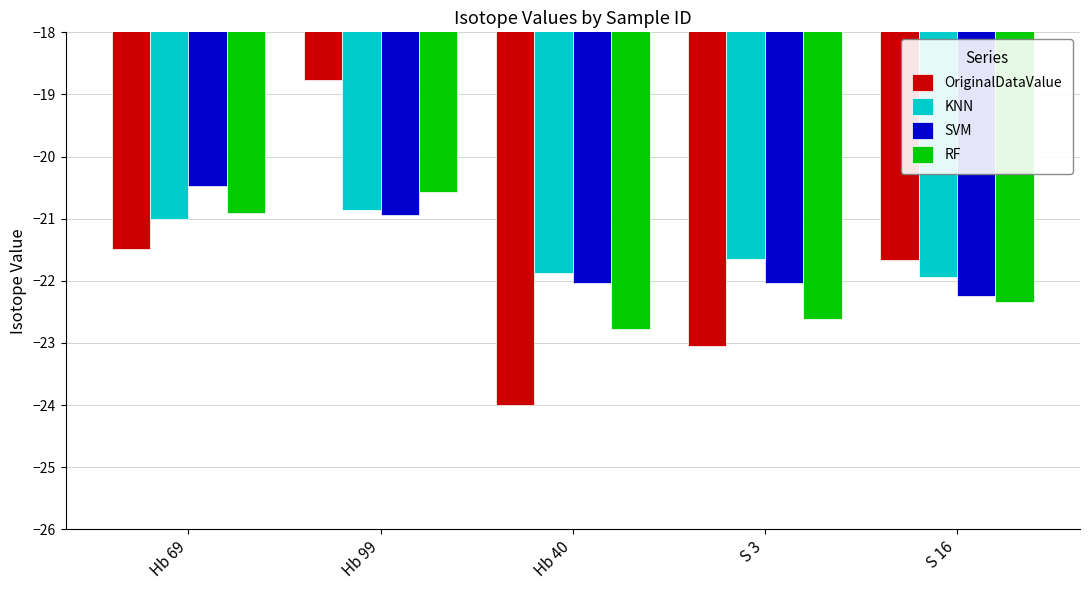

What is the approximate value of KNN at Hb 40?

-21.9